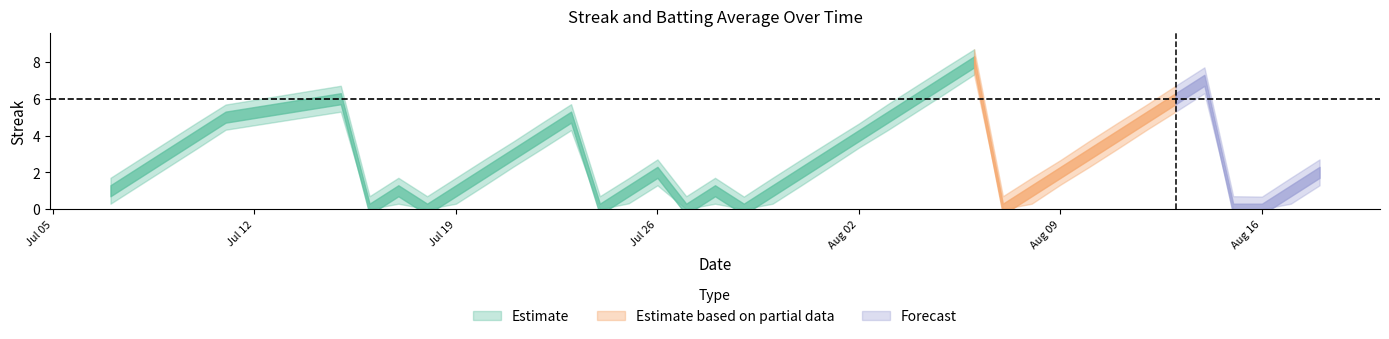

Does the chart display data point markers on the line(s)?

No